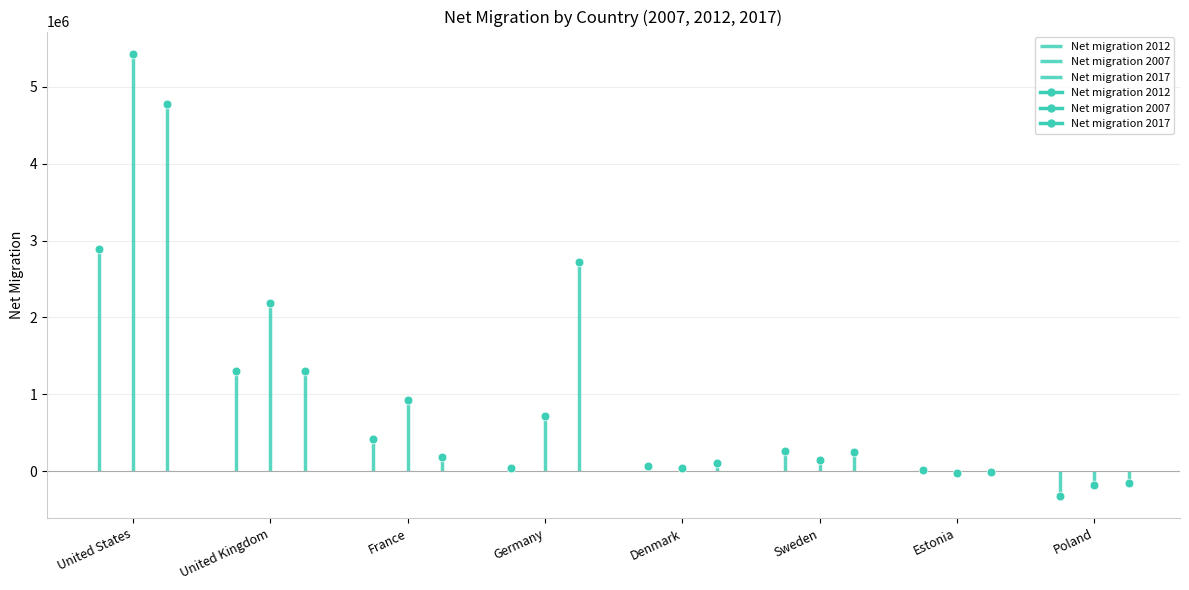

Which series has the largest Y range (max minus min)?

Net migration 2007